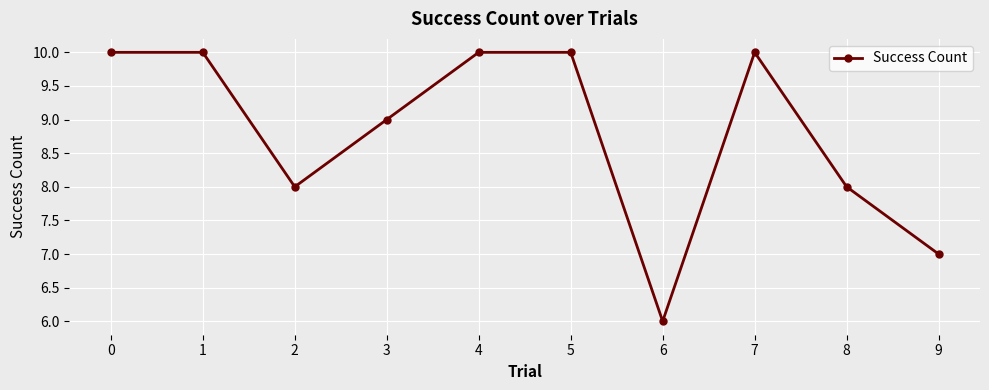

Reading left to right, extract all data points from this chart.

0=10	1=10	2=8	3=9	4=10	5=10	6=6	7=10	8=8	9=7